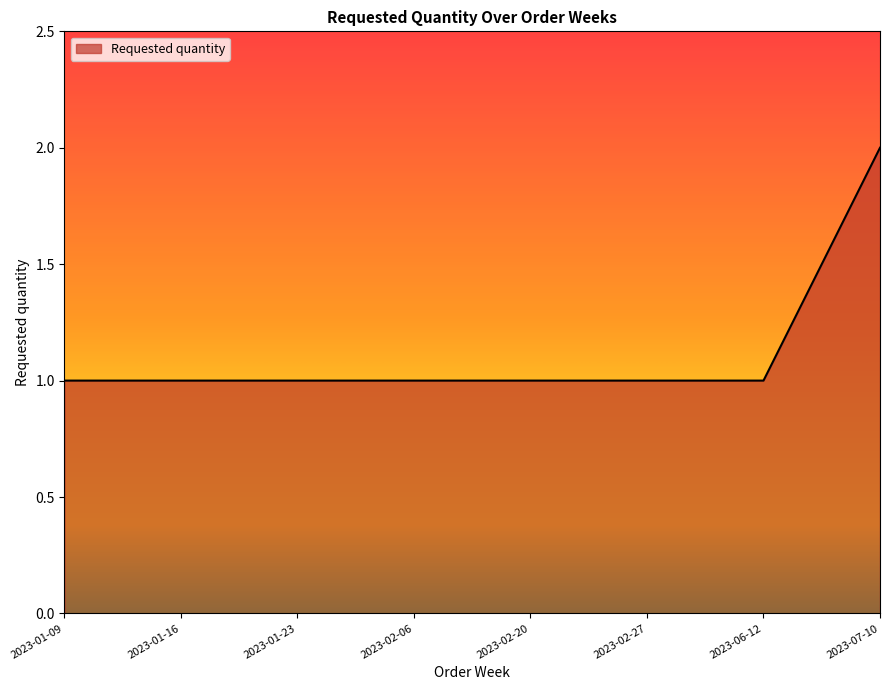

What is the change in value from 2023-06-12 to 2023-07-10?

+1